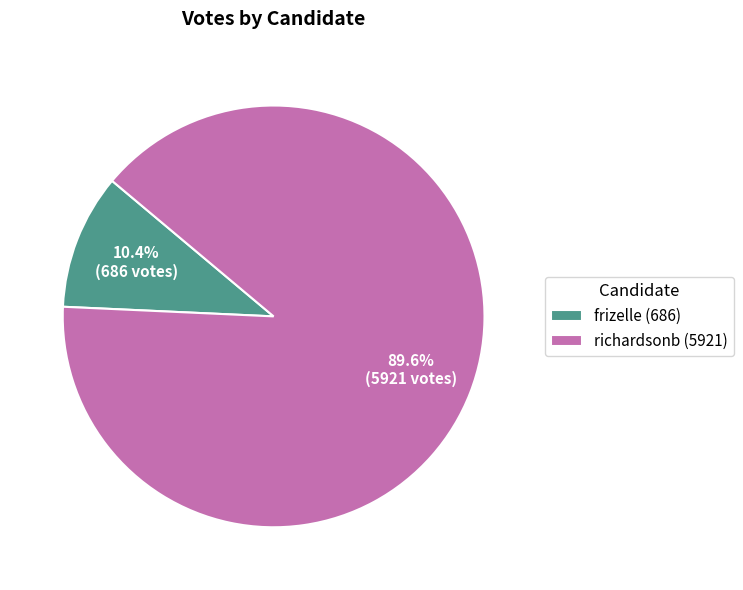

To the nearest percent, what is the combined percentage of frizelle and richardsonb?

100%